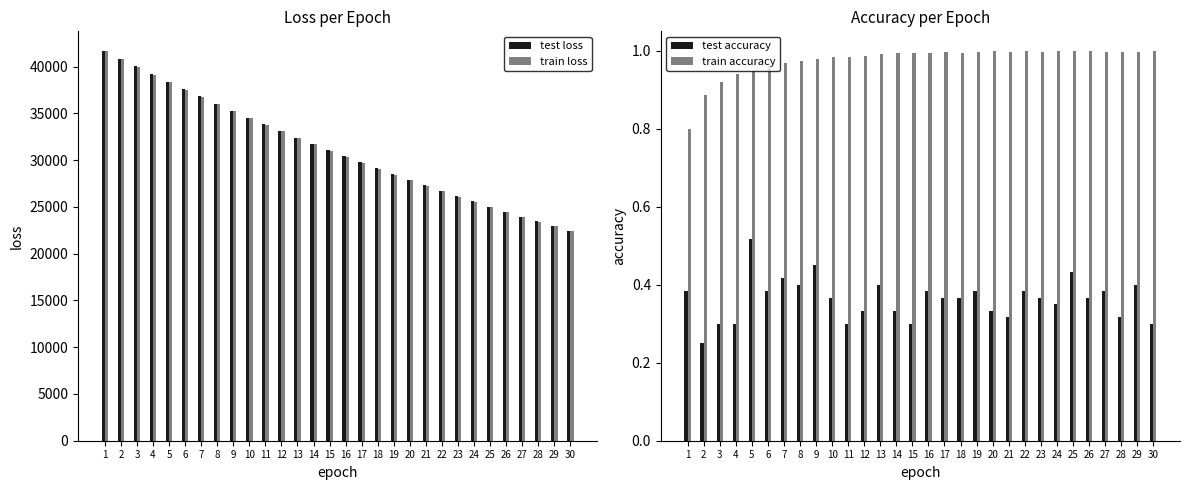

Reading left to right, list all the values displayed in this chart.

test loss: 1=41686.6	2=40866.0	3=40039.9	4=39213.2	5=38371.0	6=37585.8	7=36803.9	8=36035.5	9=35278.3	10=34547.5	11=33830.5	12=33114.2	13=32406.1	14=31728.8	15=31062.5	16=30401.0	17=29761.0	18=29134.2	19=28508.1	20=27903.4	21=27310.2	22=26715.1	23=26151.2	24=25589.4	25=25032.2	26=24504.5	27=23968.9	28=23461.1	29=22952.1	30=22464.0
train loss: 1=41633.9	2=40794.0	3=39962.3	4=39141.3	5=38332.8	6=37538.0	7=36757.3	8=35990.1	9=35237.3	10=34498.7	11=33774.1	12=33063.6	13=32366.8	14=31683.5	15=31013.5	16=30356.7	17=29712.9	18=29081.9	19=28463.4	20=27857.3	21=27263.2	22=26680.9	23=26110.2	24=25551.0	25=25003.1	26=24466.2	27=23940.2	28=23424.9	29=22919.9	30=22425.2
test accuracy: 1=0.4	2=0.2	3=0.3	4=0.3	5=0.5	6=0.4	7=0.4	8=0.4	9=0.4	10=0.4	11=0.3	12=0.3	13=0.4	14=0.3	15=0.3	16=0.4	17=0.4	18=0.4	19=0.4	20=0.3	21=0.3	22=0.4	23=0.4	24=0.3	25=0.4	26=0.4	27=0.4	28=0.3	29=0.4	30=0.3
train accuracy: 1=0.8	2=0.9	3=0.9	4=0.9	5=0.9	6=1.0	7=1.0	8=1.0	9=1.0	10=1.0	11=1.0	12=1.0	13=1.0	14=1.0	15=1.0	16=1.0	17=1.0	18=1.0	19=1.0	20=1.0	21=1.0	22=1.0	23=1.0	24=1.0	25=1.0	26=1.0	27=1.0	28=1.0	29=1.0	30=1.0